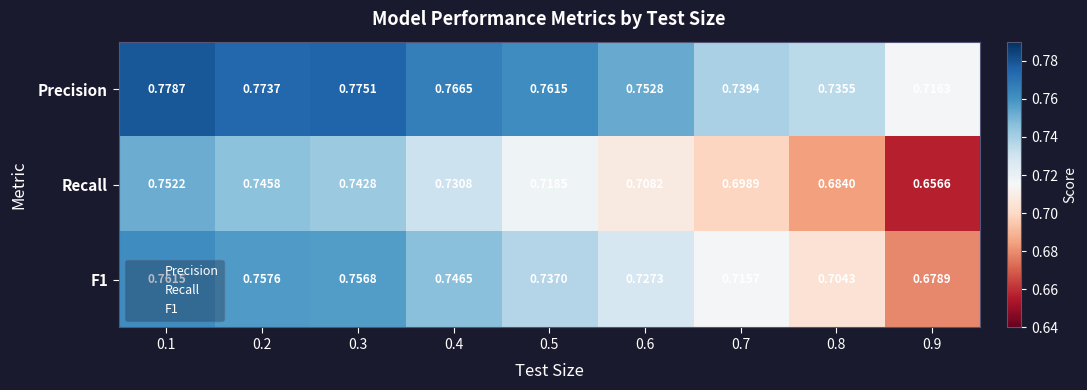

Rank the series by their maximum value, from lowest to highest.

Recall, F1, Precision